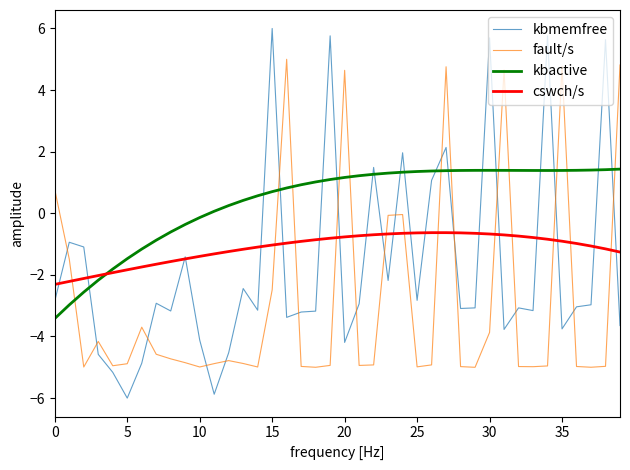

Which series has the largest range (max minus min)?

kbmemfree